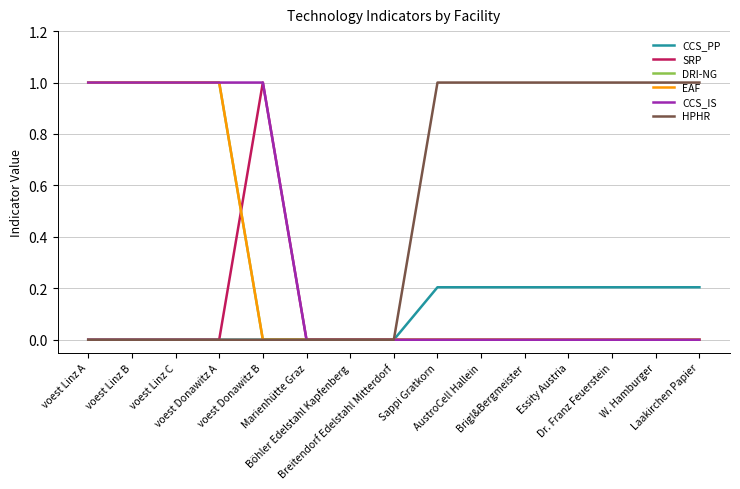

Is the value of SRP at Marienhütte Graz greater than the value of EAF at W. Hamburger?

No